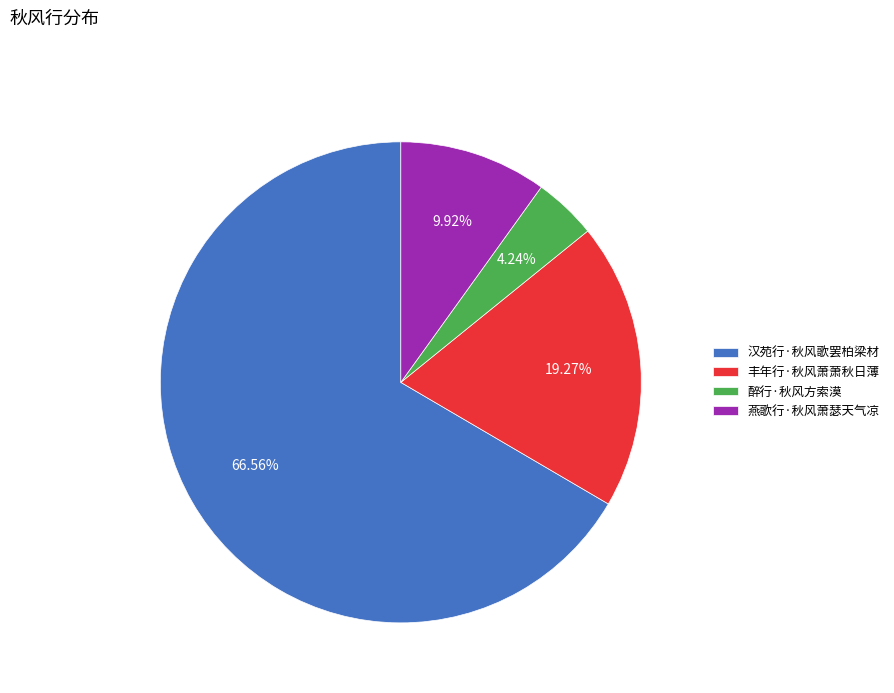

True or false: 燕歌行·秋风萧瑟天气凉 accounts for 1% of the total.

False